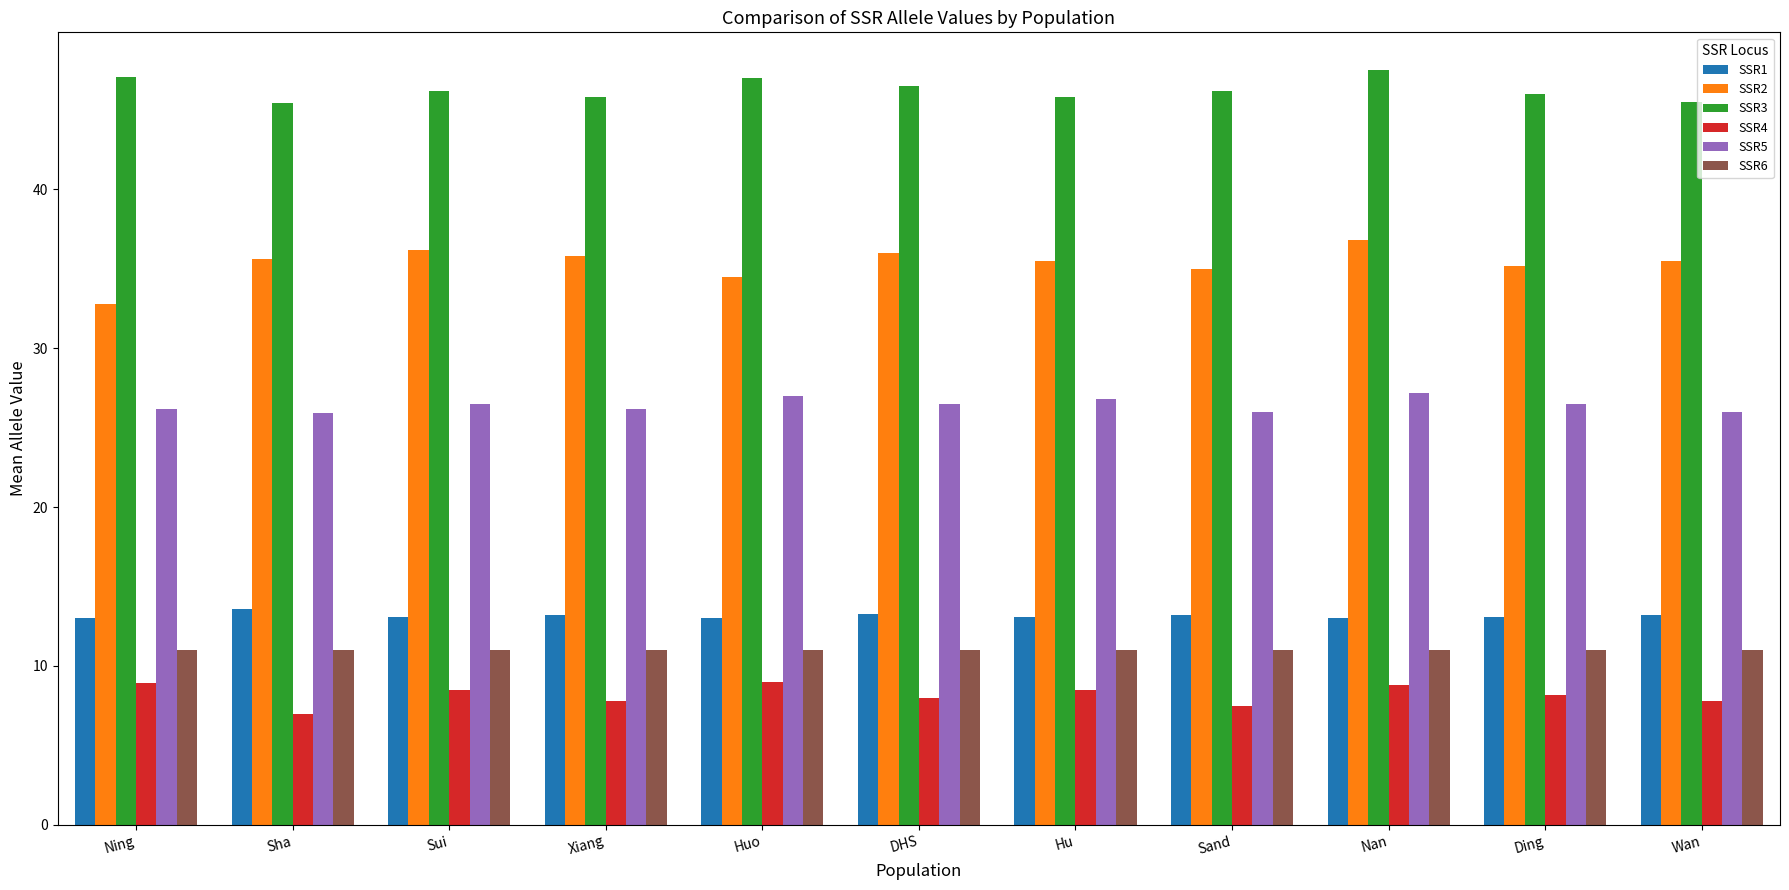

The value of SSR3 at Xiang is 10.0. True or false?

False